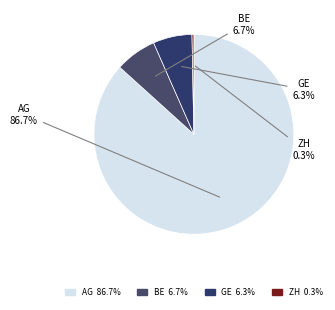

How much of the chart is everything except BE?

93.3%